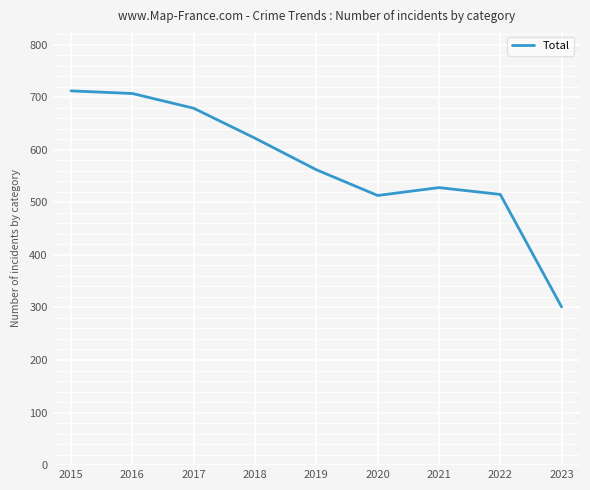

Between 2021 and 2015, which is larger?

2015